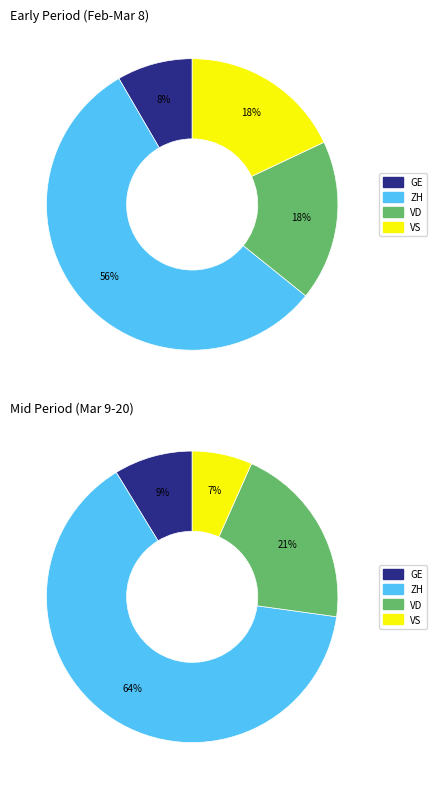

The 7 slice represents 14% of the pie. True or false?

False